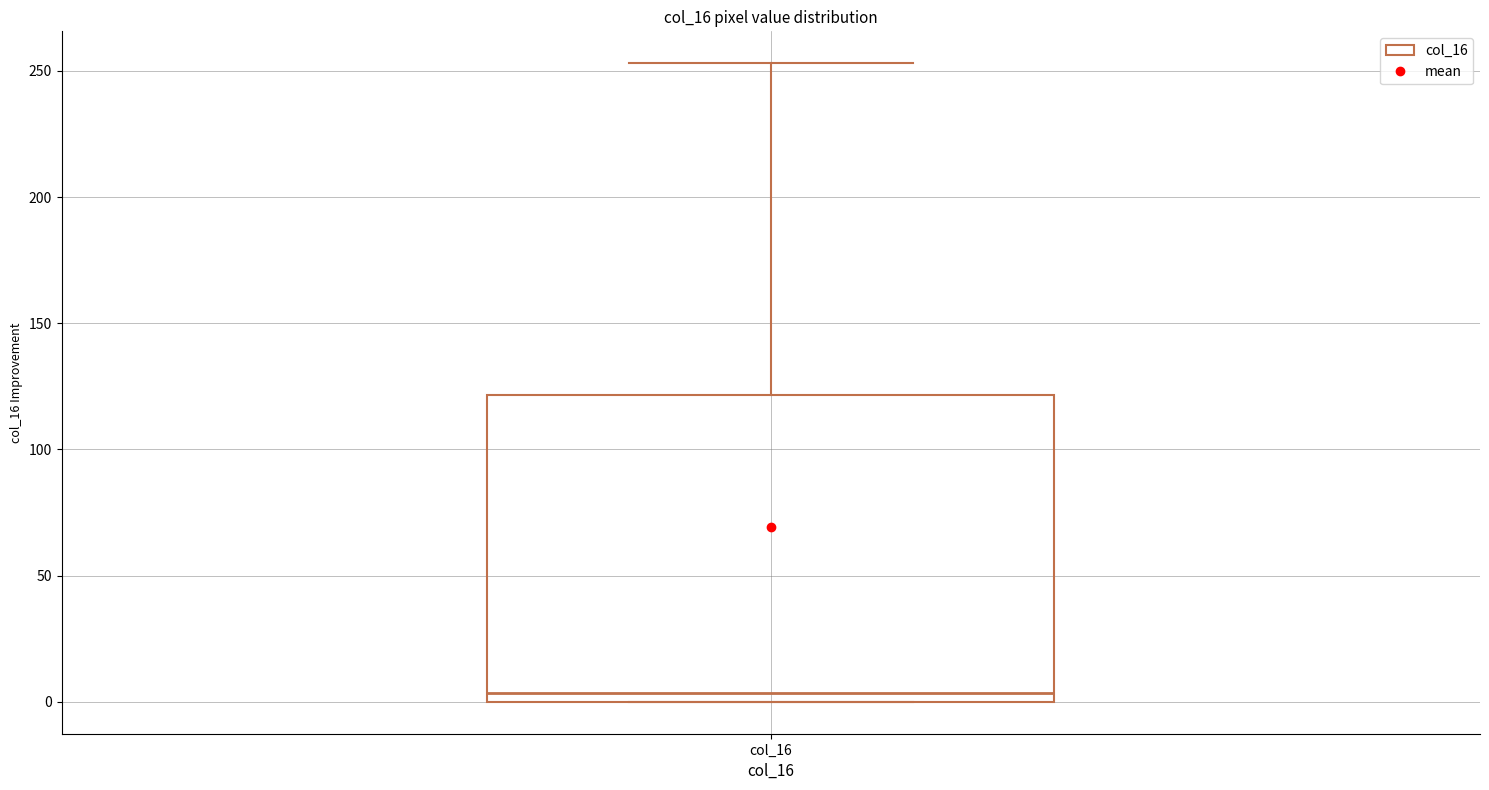

Read this box plot against the y-axis: the position of the median line, the range covered by the box, and the ends of both whiskers. The values are not printed on the chart, so give them approximately, as read against the axis.

median 5, box 0 to 120, whiskers 0 to 255